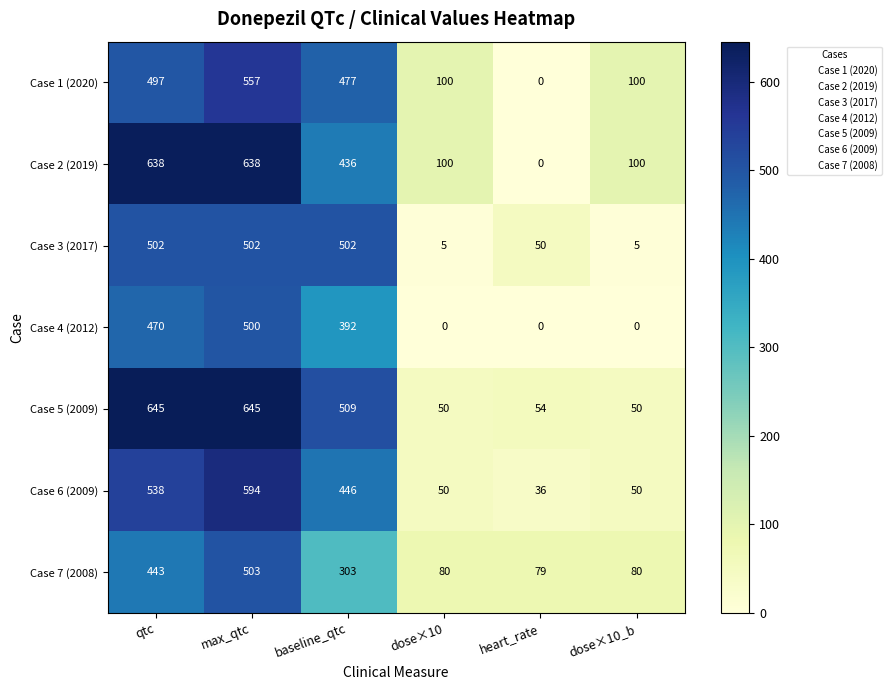

What is the total value across all series at dose×10_b?

385